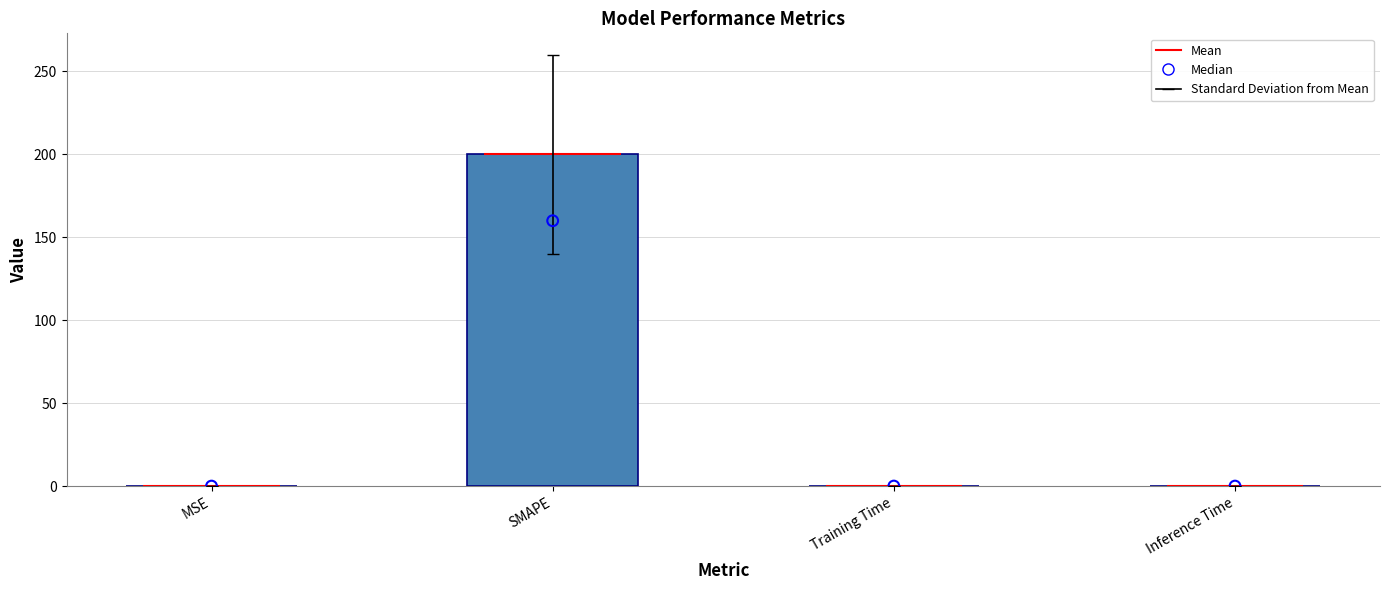

At which category is the sum across all series the highest?

SMAPE